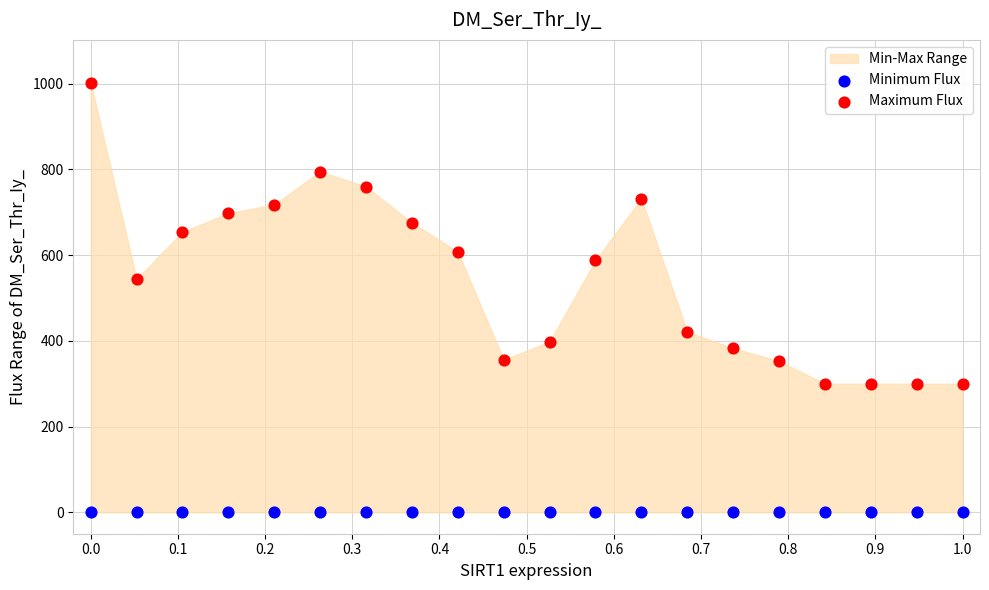

Which series reaches the maximum Y coordinate?

Maximum Flux